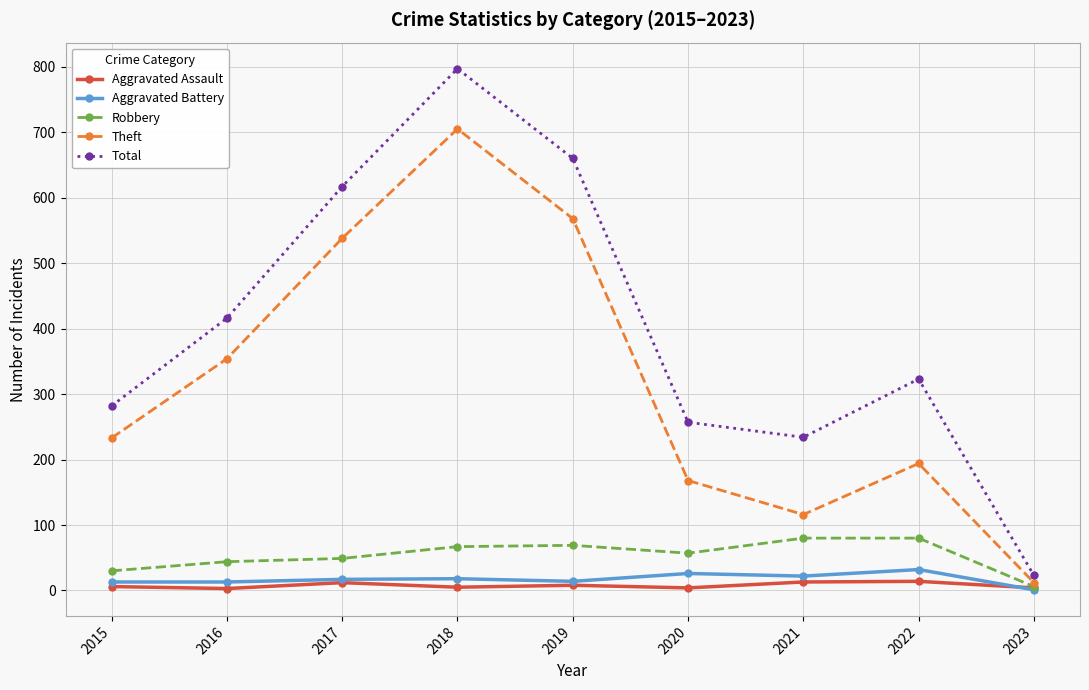

True or false: Aggravated Assault and Total cross at least once.

False